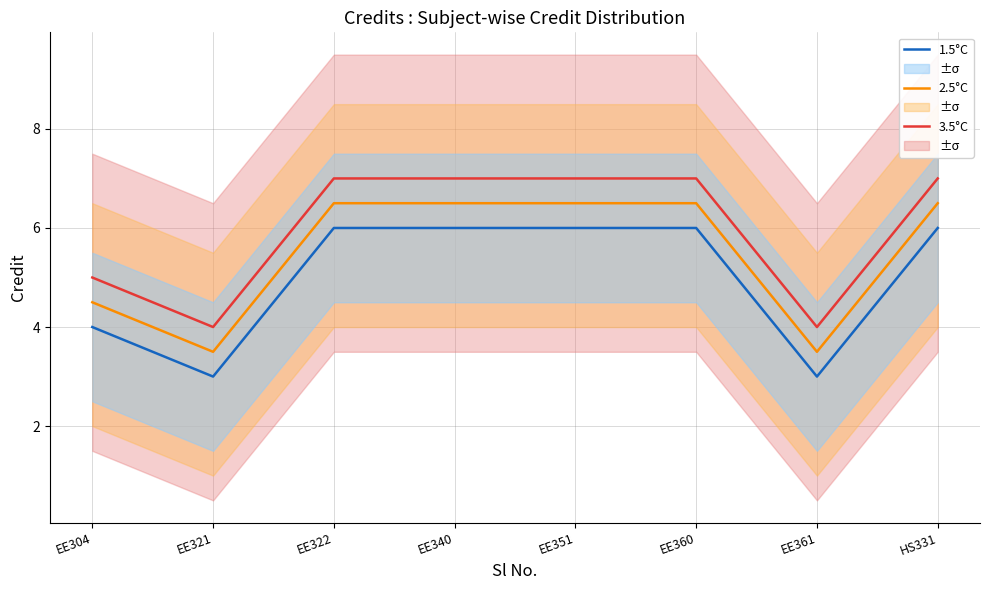

Reading right to left, list all the values displayed in this chart.

3.5°C: HS331=7.0	EE361=4.0	EE360=7.0	EE351=7.0	EE340=7.0	EE322=7.0	EE321=4.0	EE304=5.0
2.5°C: HS331=6.5	EE361=3.5	EE360=6.5	EE351=6.5	EE340=6.5	EE322=6.5	EE321=3.5	EE304=4.5
1.5°C: HS331=6.0	EE361=3.0	EE360=6.0	EE351=6.0	EE340=6.0	EE322=6.0	EE321=3.0	EE304=4.0